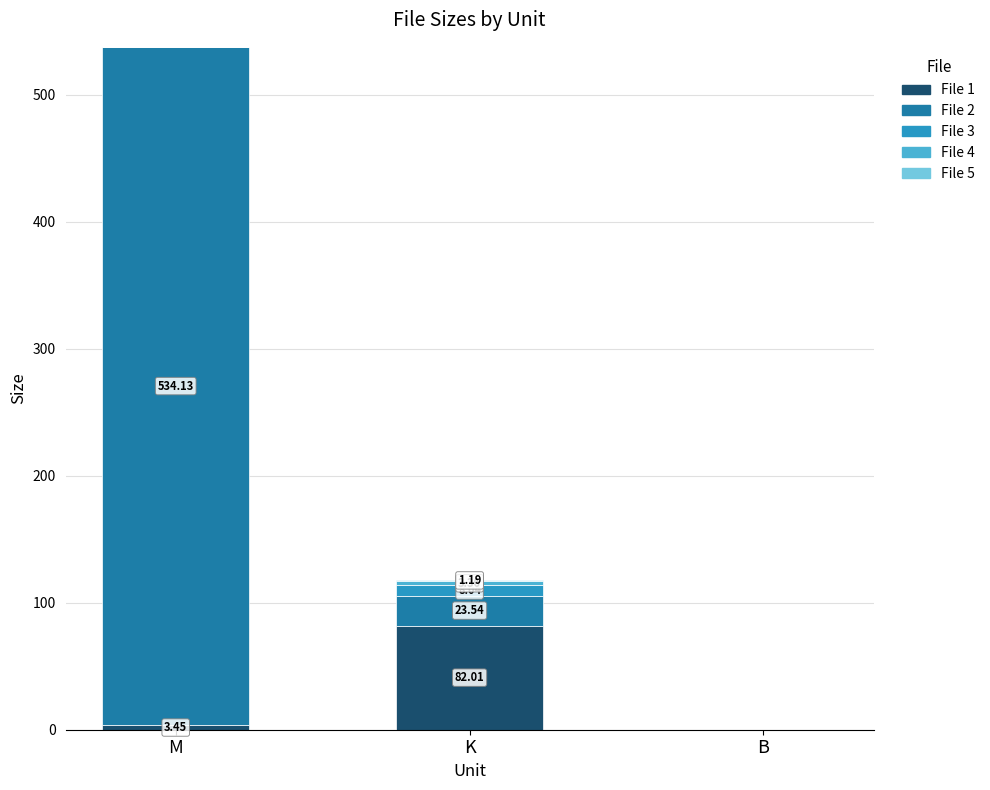

At which category is the sum across all series the highest?

M